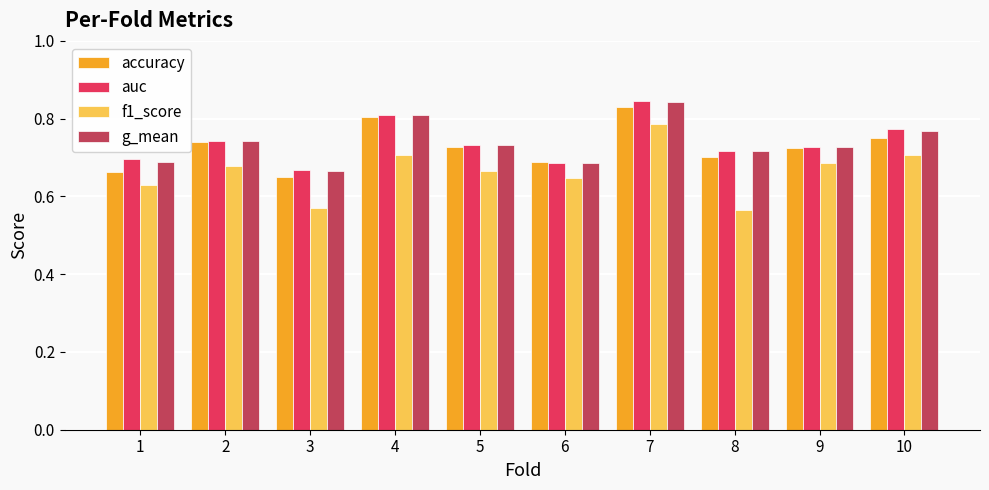

The auc series shows 1.2 at 7. True or false?

False